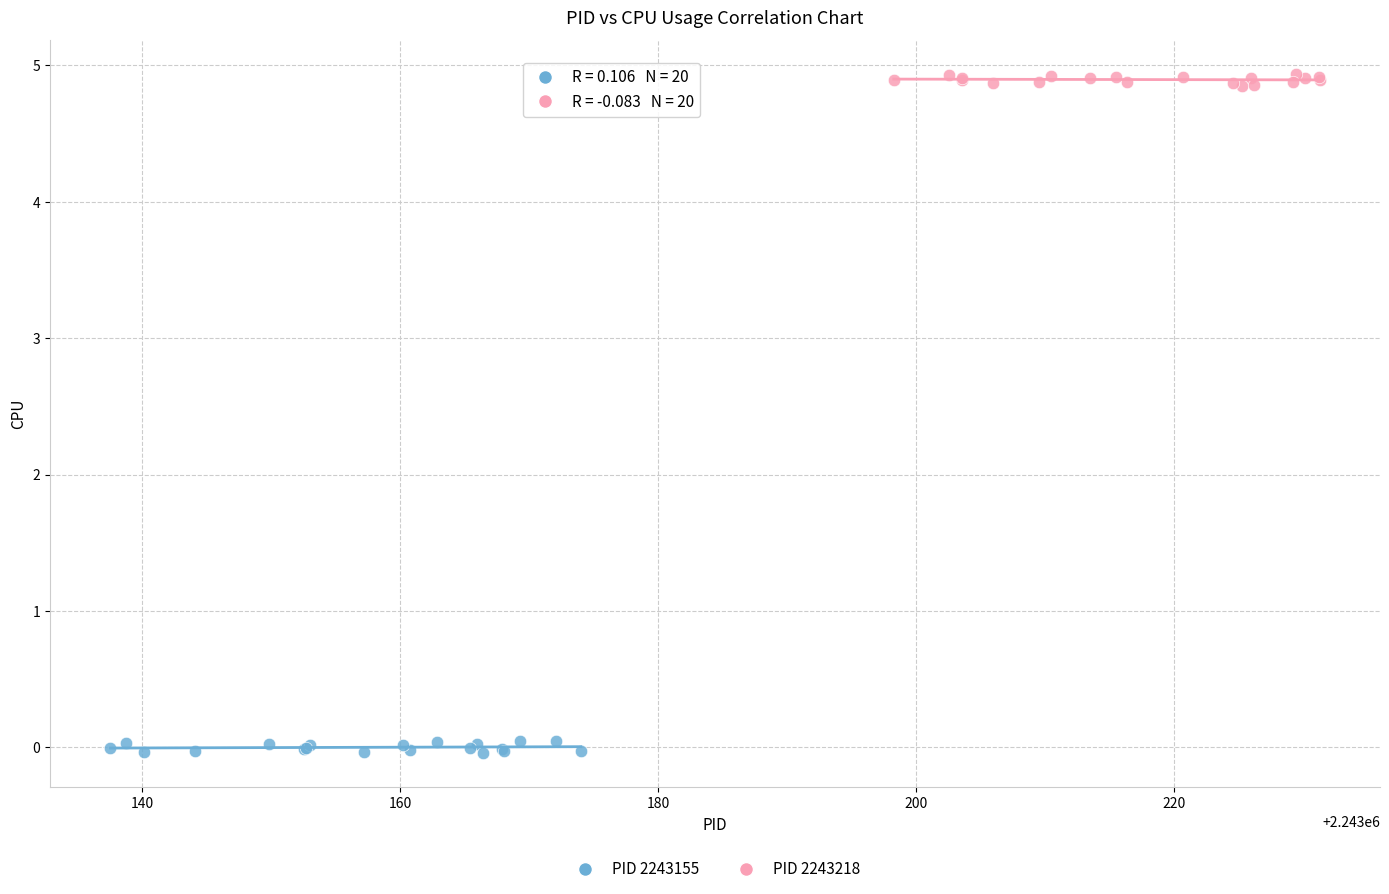

Which series reaches the minimum Y coordinate?

PID 2243155